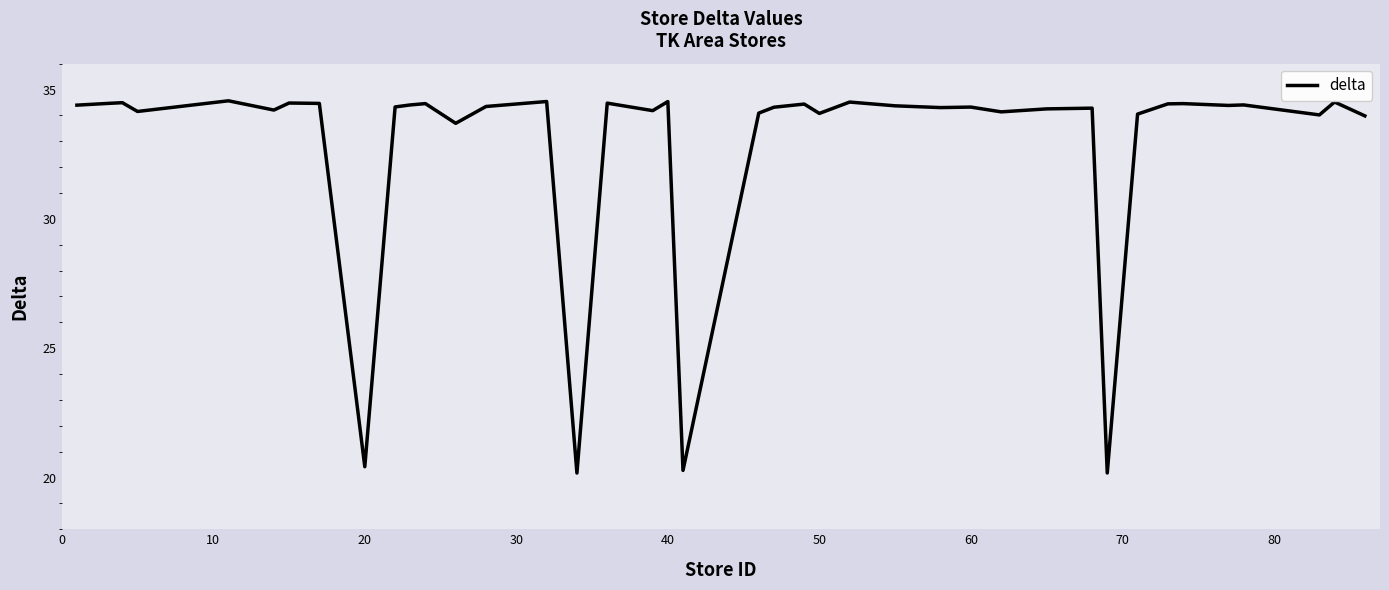

What is the minimum value shown in the chart?

20.2